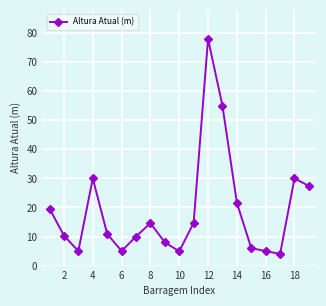

What is the difference between the maximum and second lowest values?

73.1